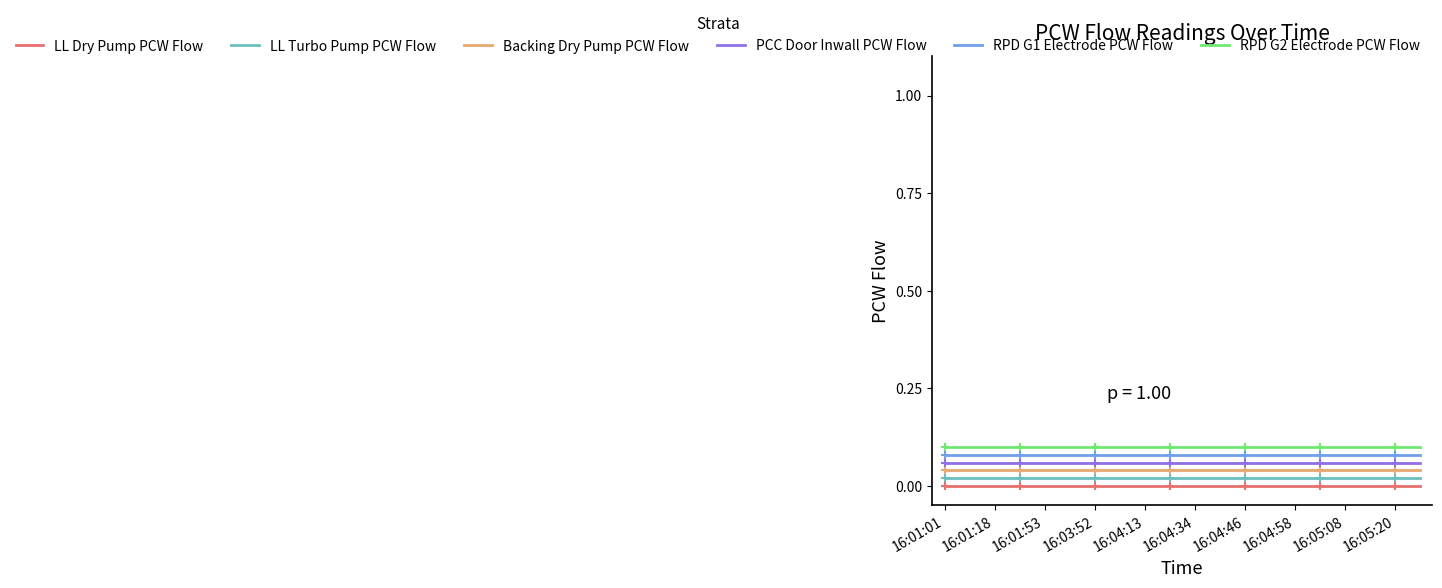

True or false: Backing Dry Pump PCW Flow and RPD G1 Electrode PCW Flow intersect in this chart.

False